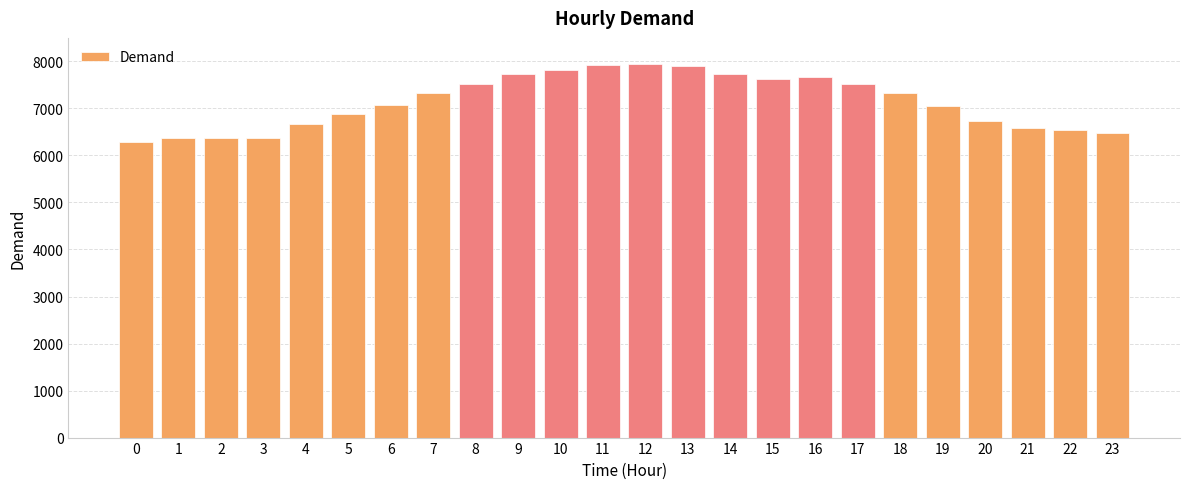

What is the sum of all values?

171436